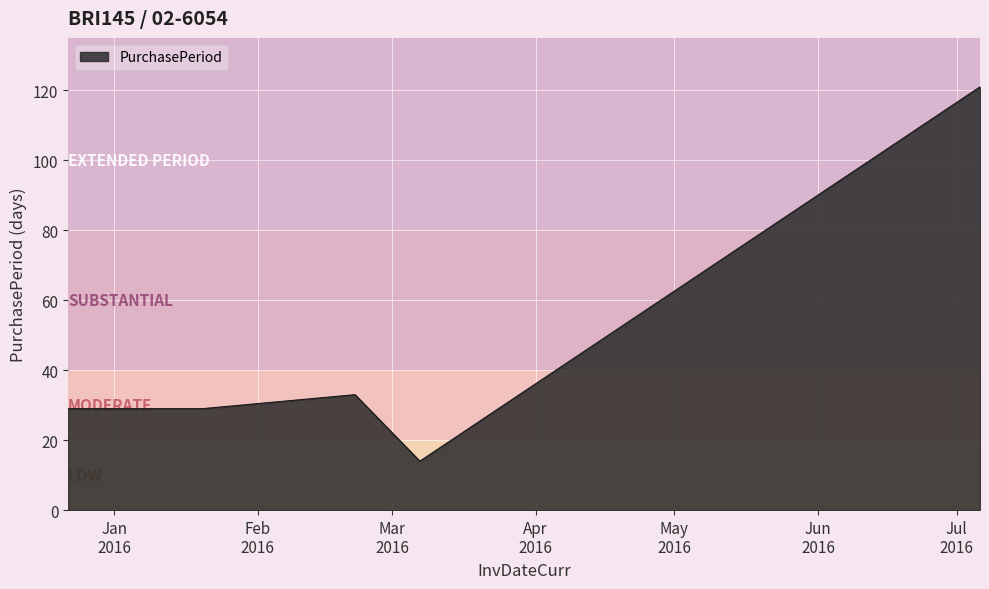

Reading left to right, extract all data points from this chart.

29	29	33	14	121